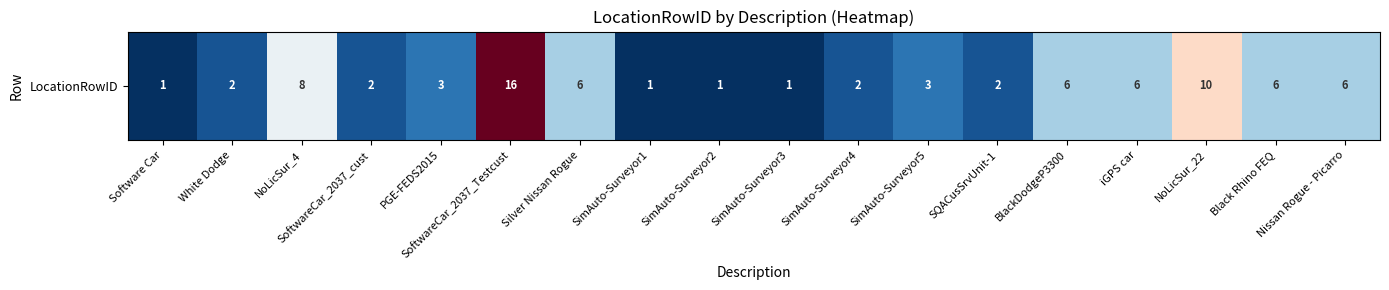

What is the average value?

5